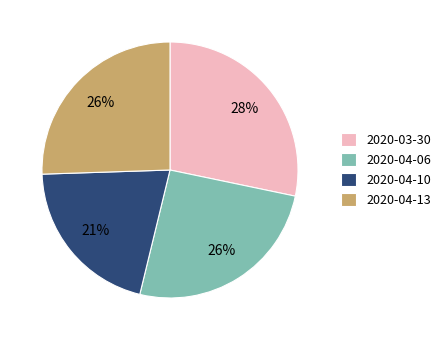

Which slice is the largest?

2020-03-30